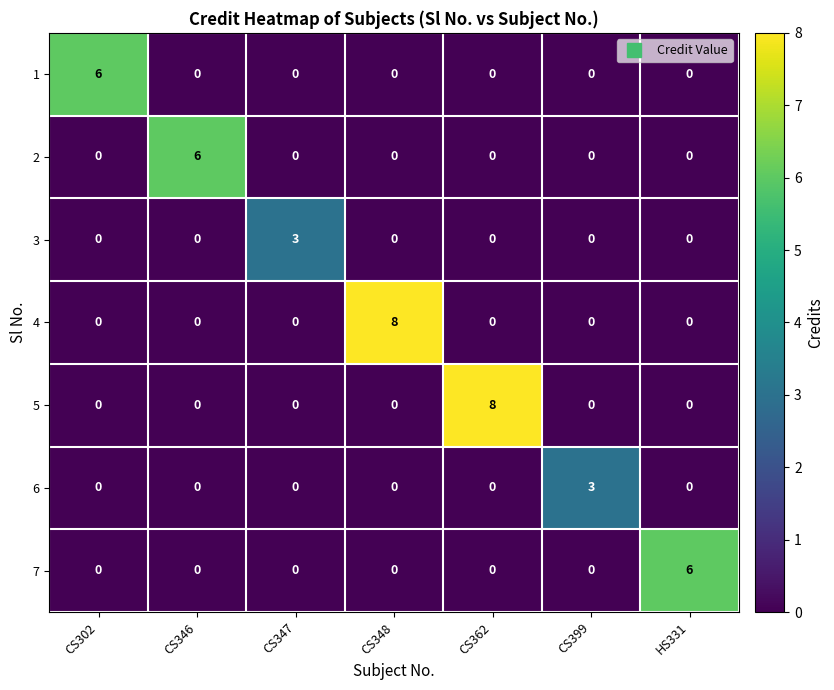

Count the number of data series in this chart.

7